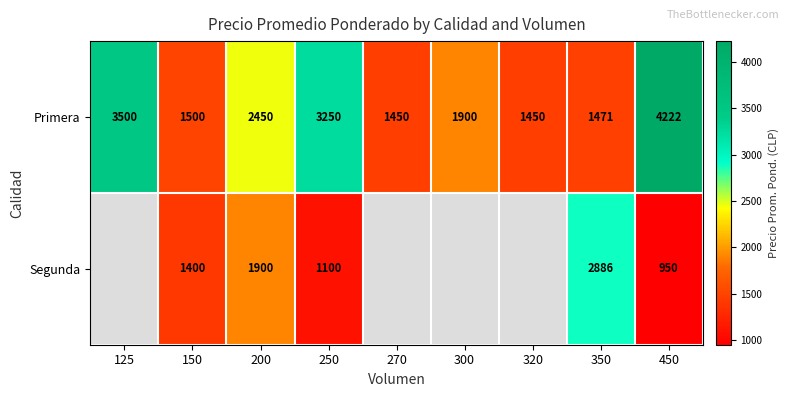

The Primera series shows 1951.7 at 320. True or false?

False